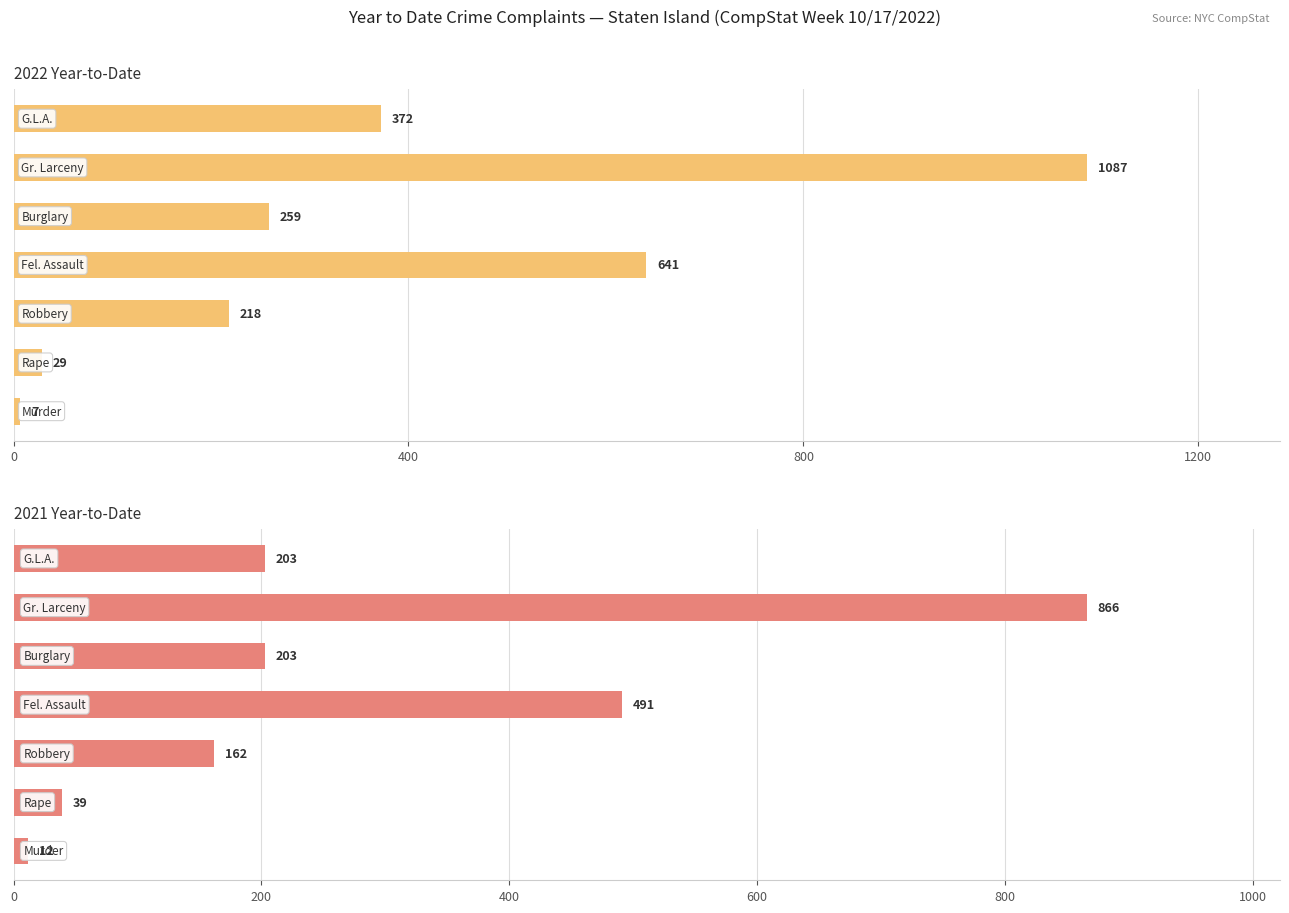

At how many categories does at least one series exceed 25?

6